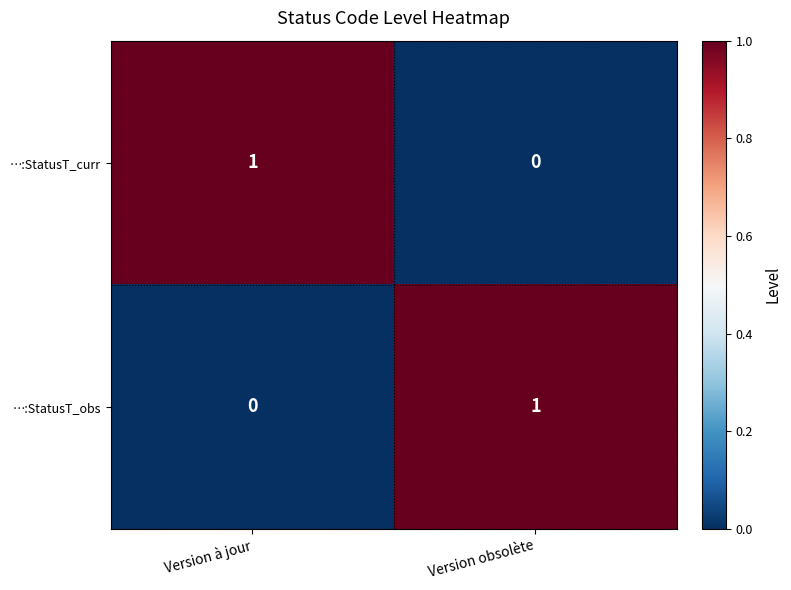

The …:StatusT_curr series shows 0 at Version à jour. True or false?

False